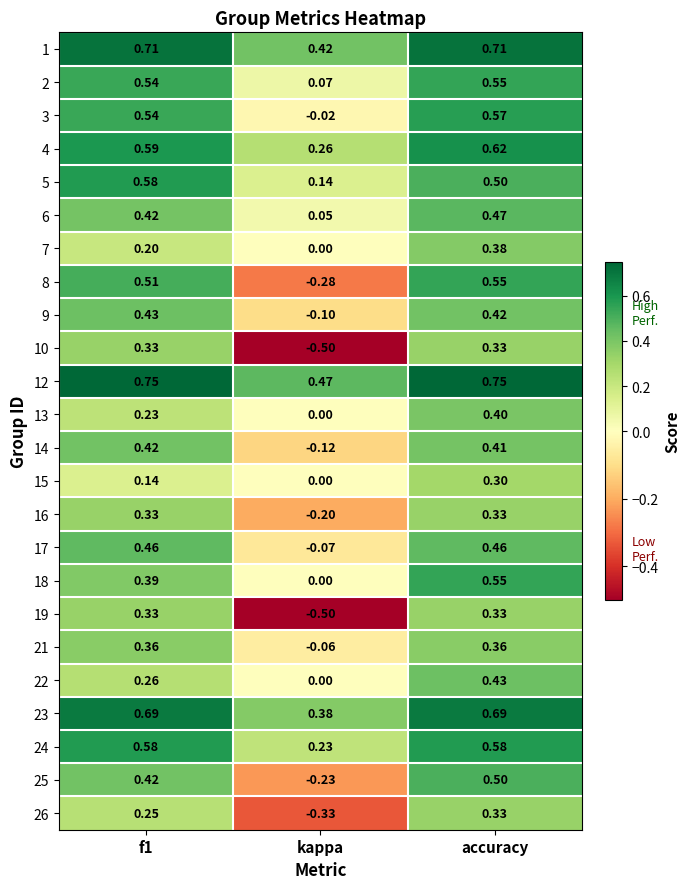

Count the number of categories in the chart.

3